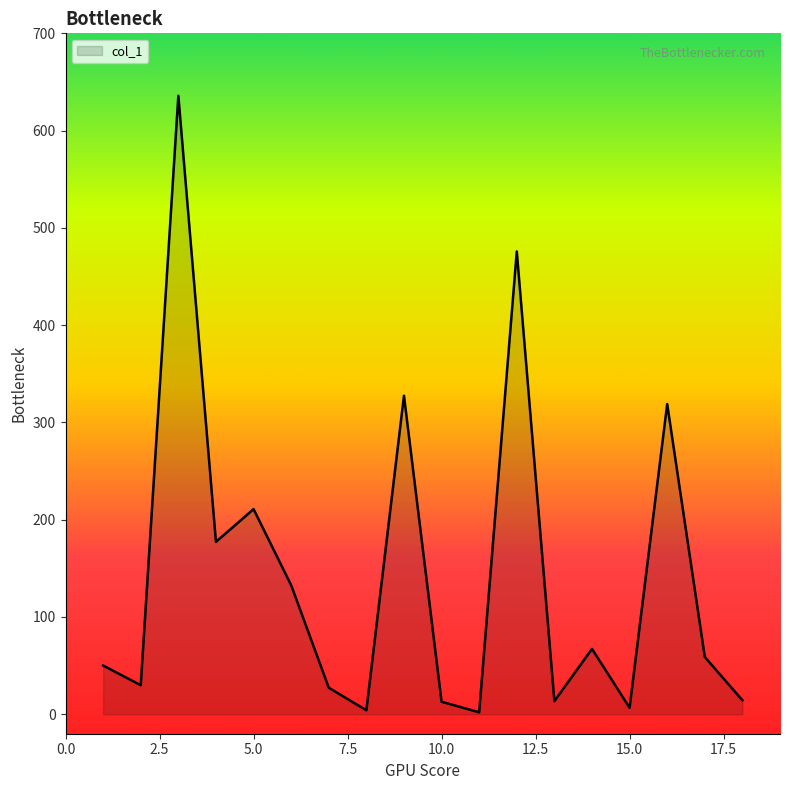

How many distinct data groups are displayed?

1